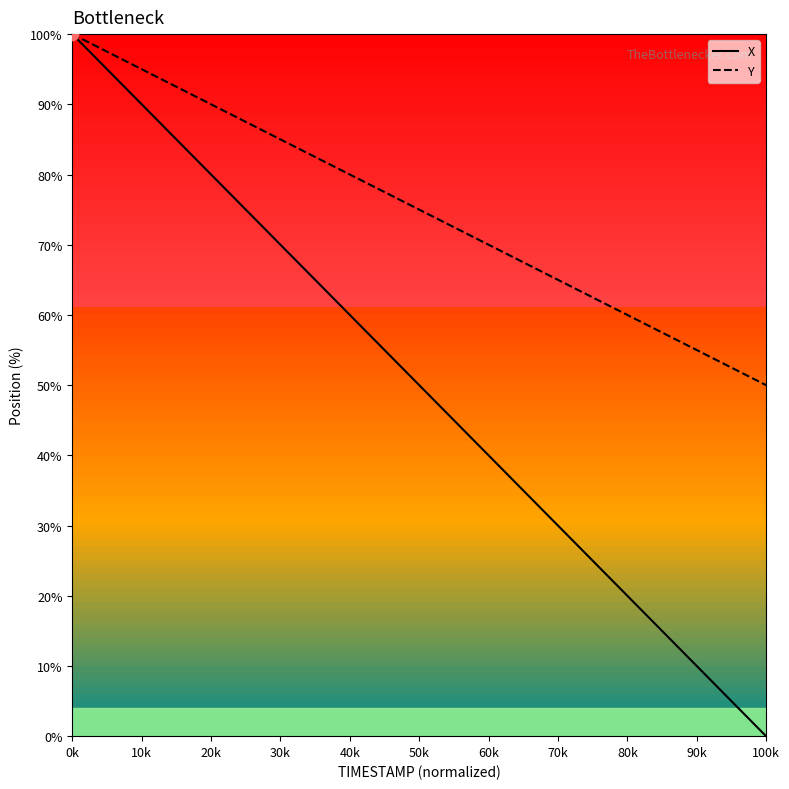

The value of X at 100k is -50.9. True or false?

False